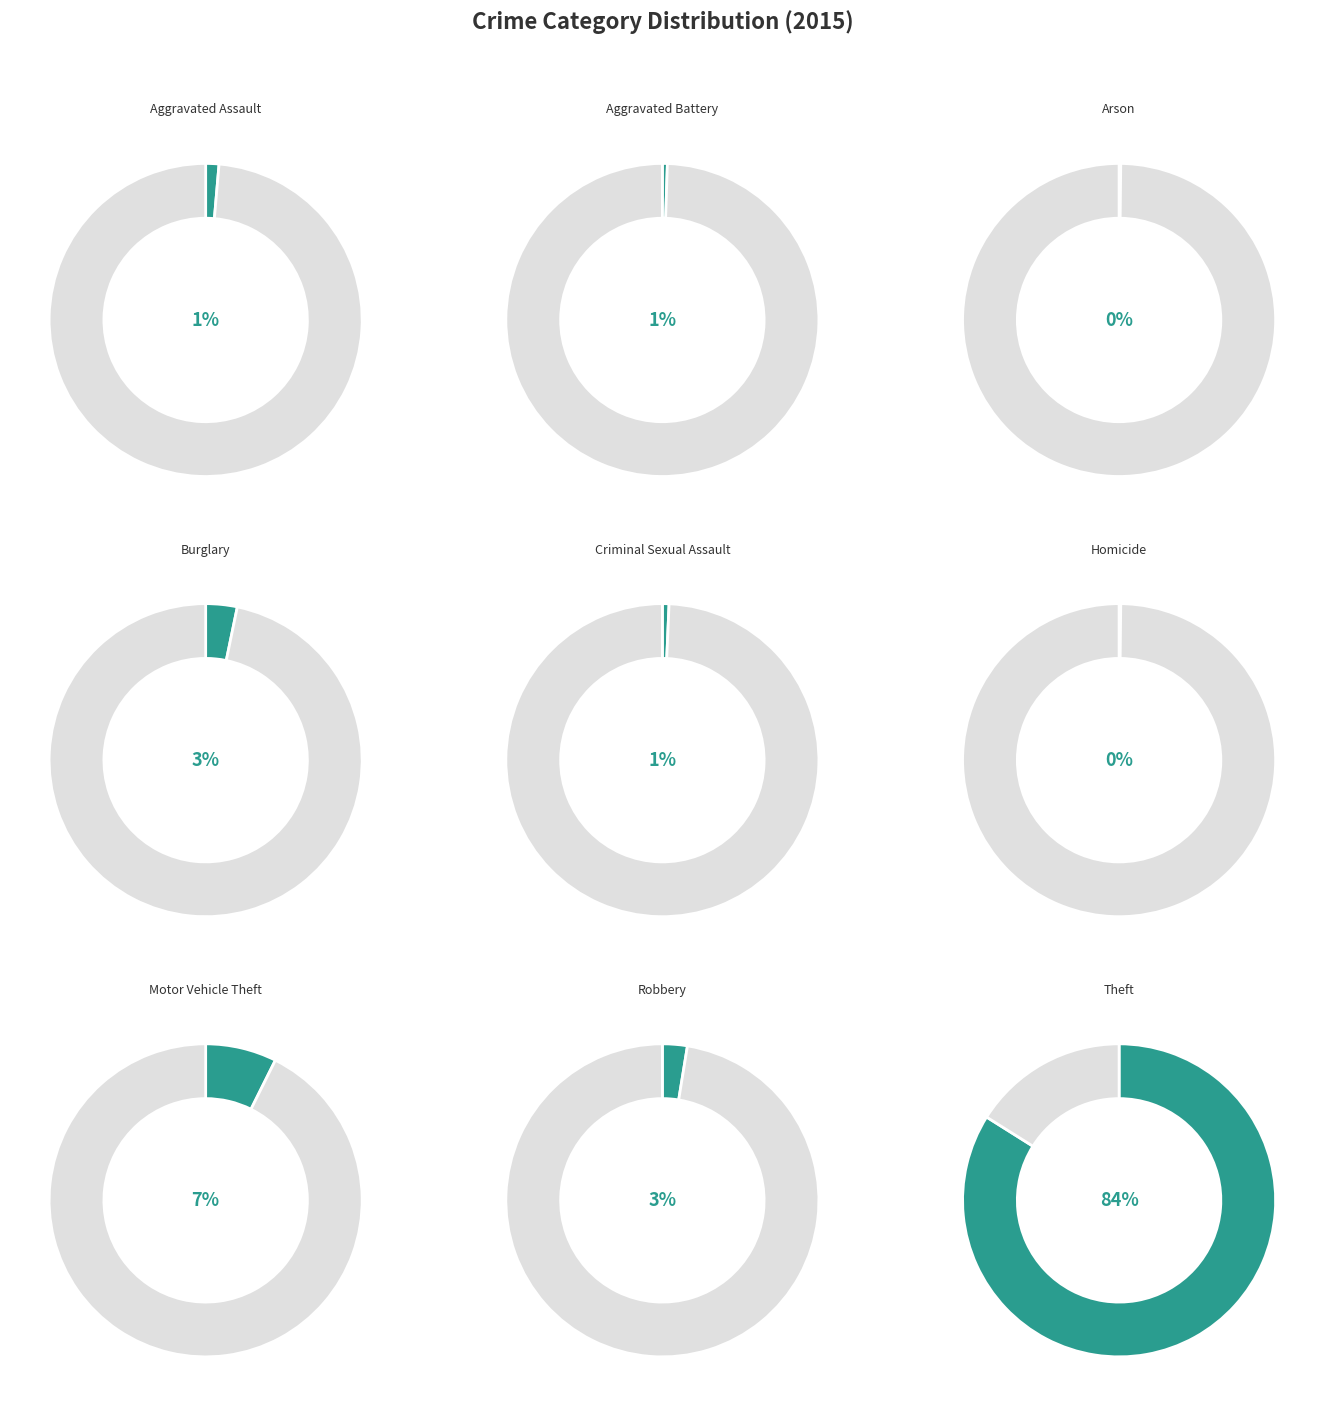

The Aggravated Battery slice represents 1% of the pie. True or false?

True